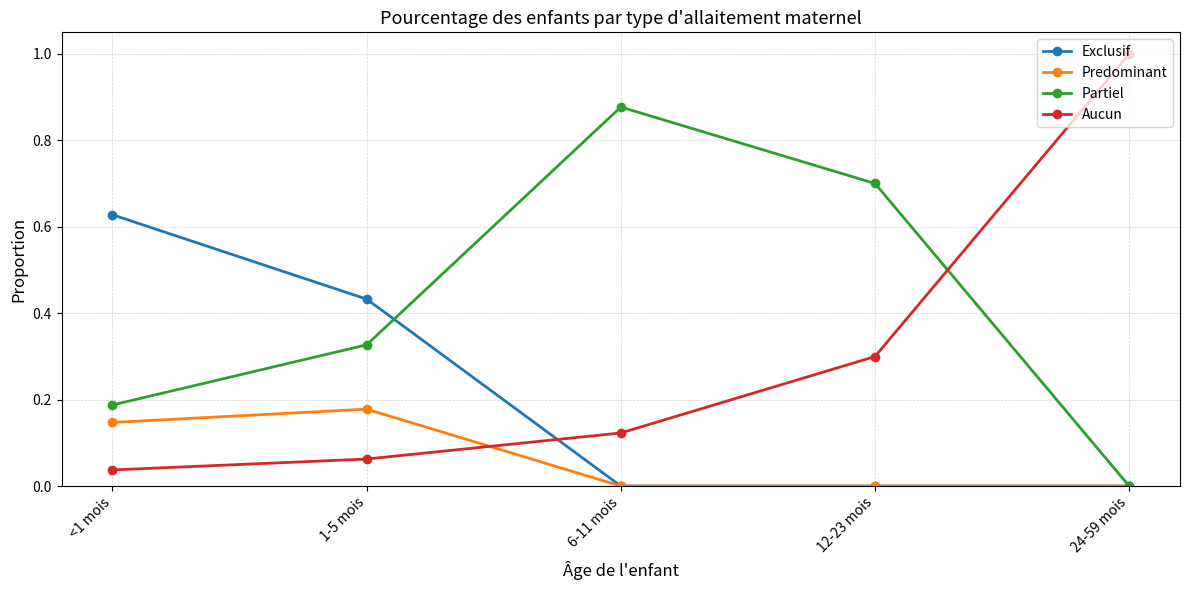

True or false: Aucun has more than 1 points higher than both neighbors.

False